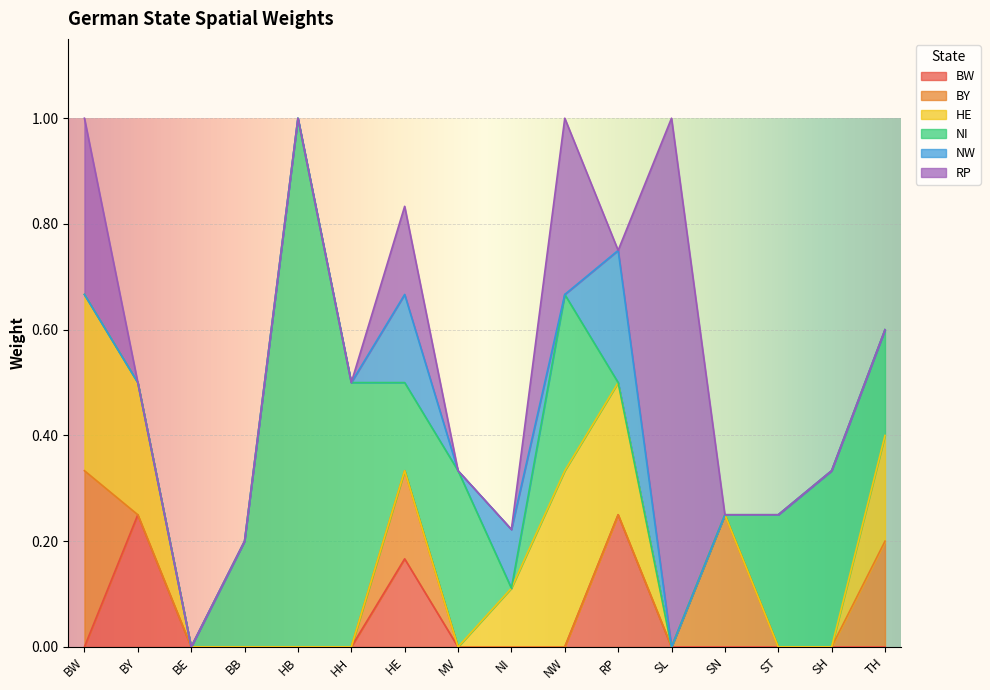

What position from the left is TH?

16